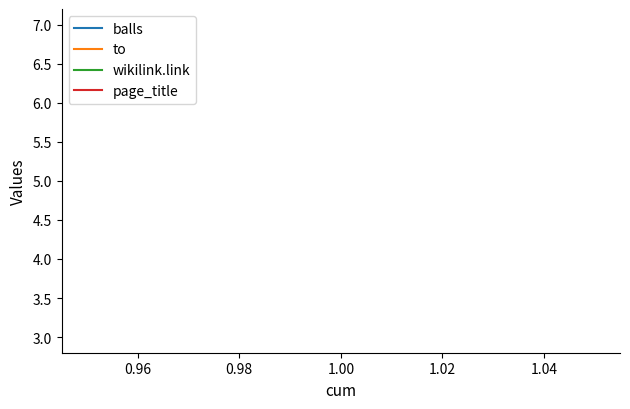

At 1.00, list the series in order from smallest to largest.

balls, to, wikilink.link, page_title